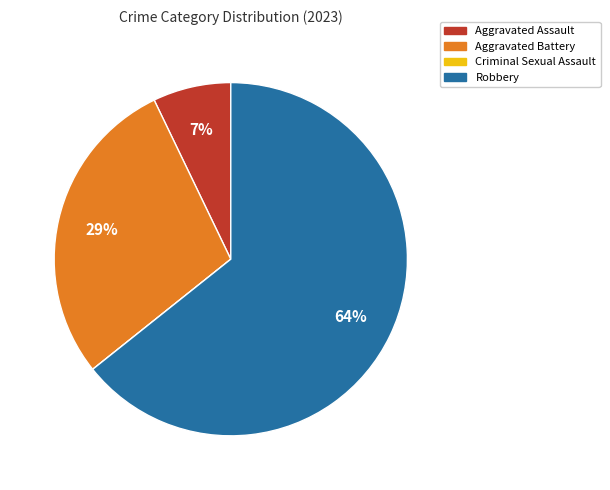

Does any single category account for the majority?

Yes